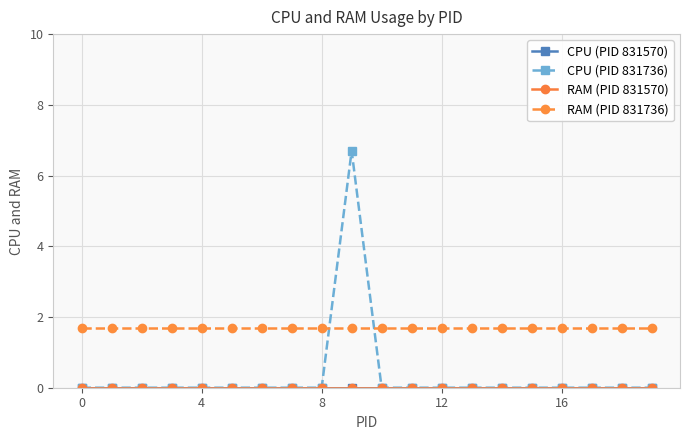

Does the chart have visible grid lines?

Yes